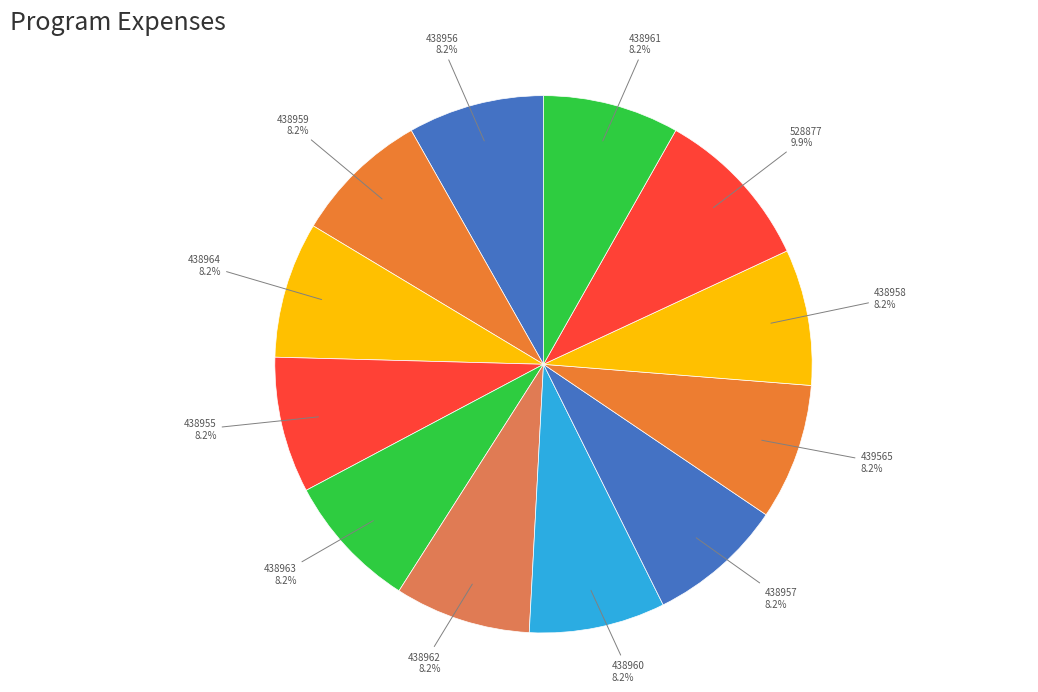

To the nearest percent, what percentage of the pie is 438962?

8%